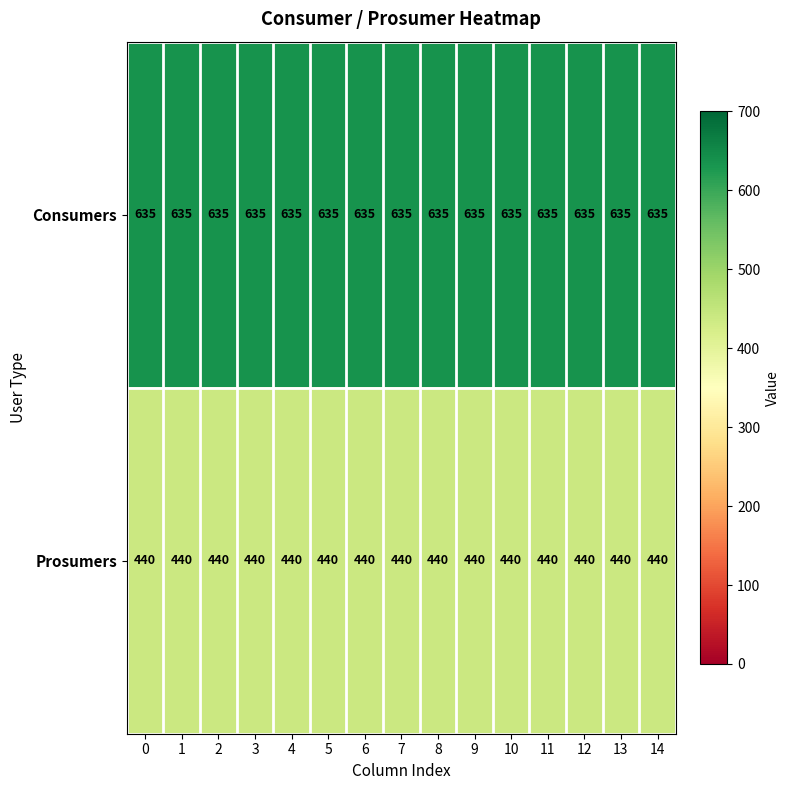

What is the spread (max minus min) of values at 8?

195